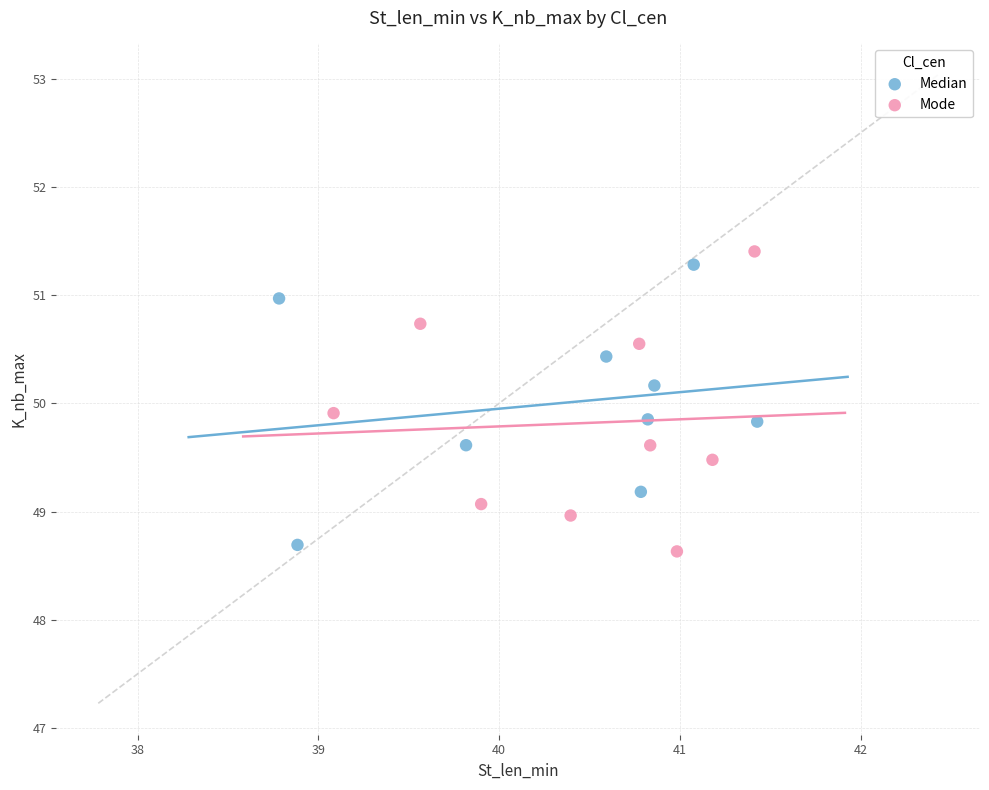

Which series contains the highest Y value?

Mode